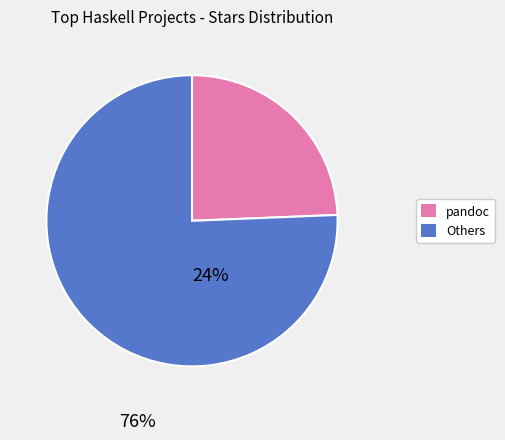

Do Others and pandoc together represent more than half of the pie?

Yes